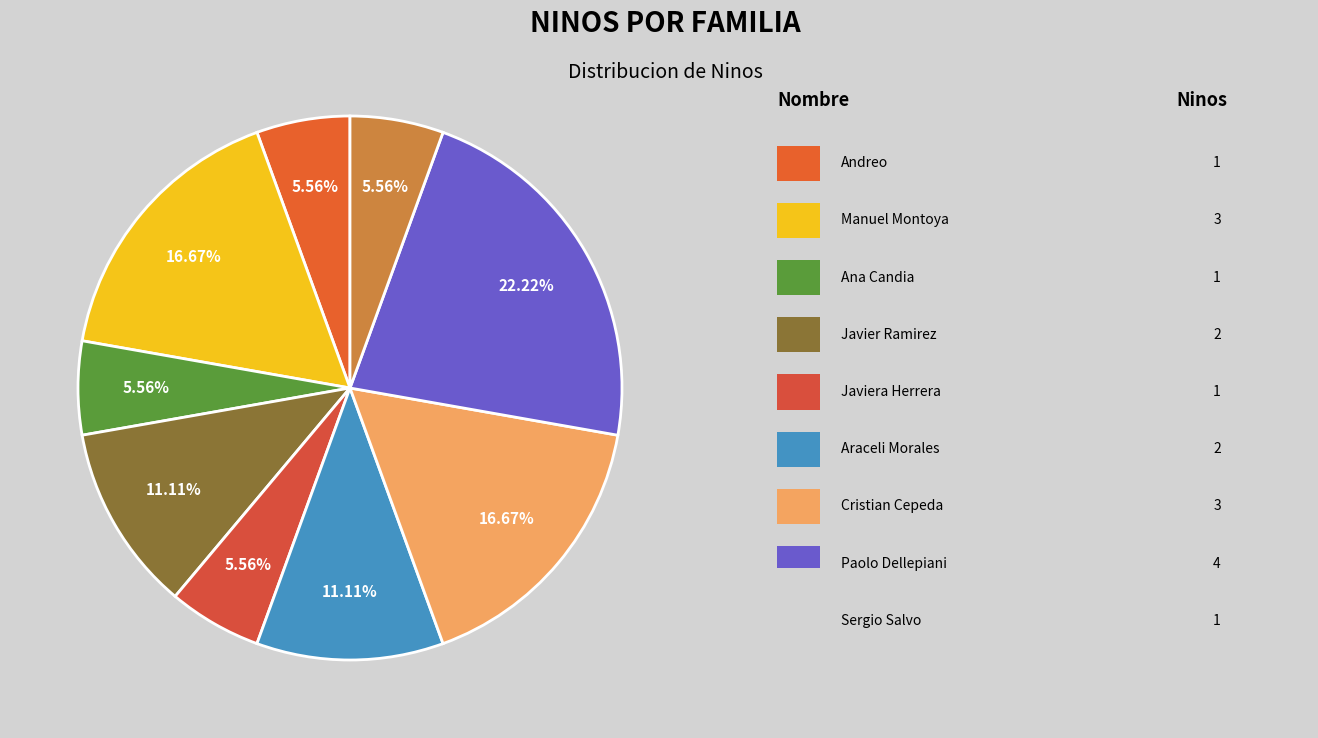

Count the number of slices in the pie.

9